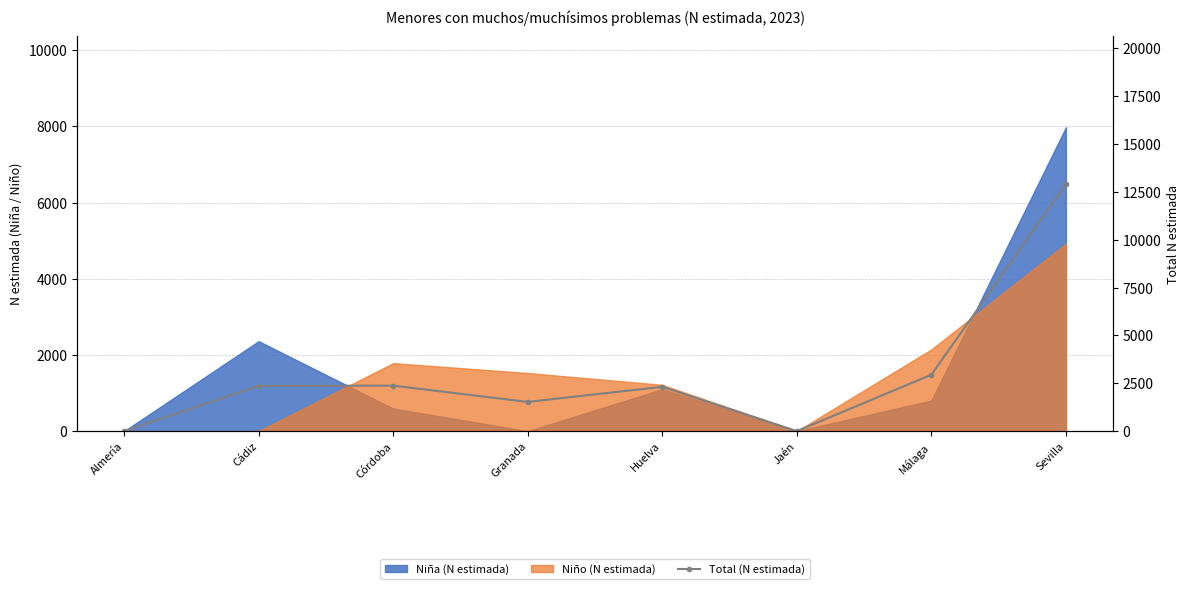

What is the difference between the maximum and second lowest values?

12897